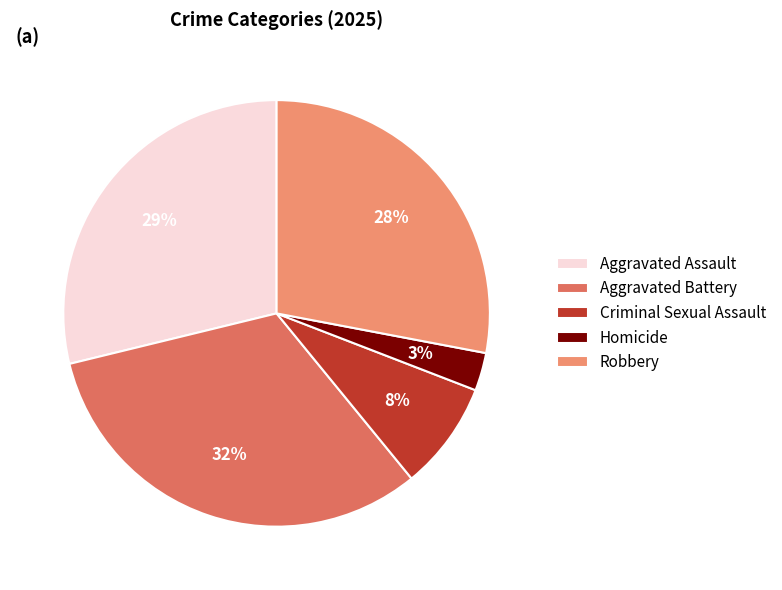

Is Homicide the majority of the pie?

No